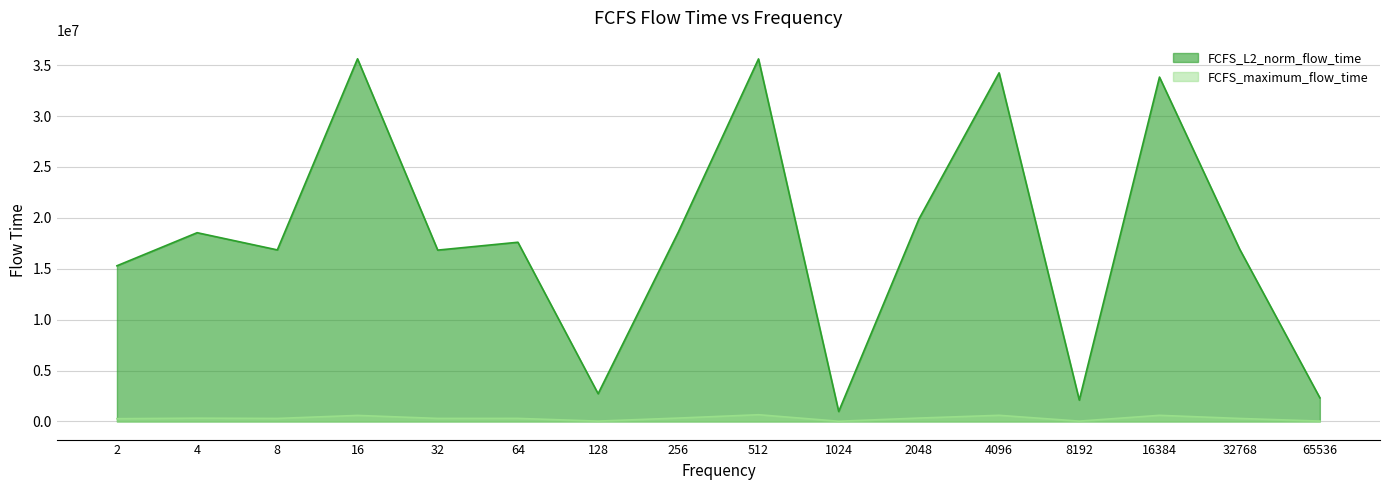

Between 2048 and 16384, which is larger?

16384